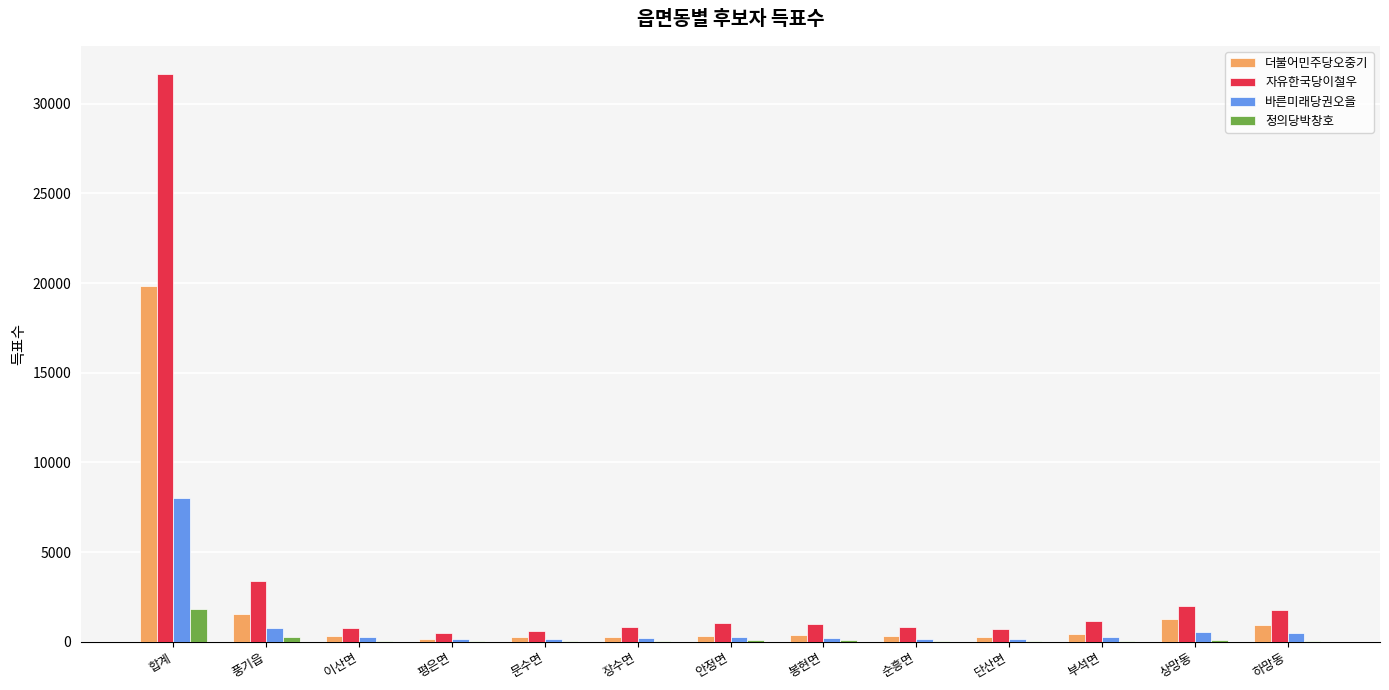

Which series has the largest total across all categories?

자유한국당이철우